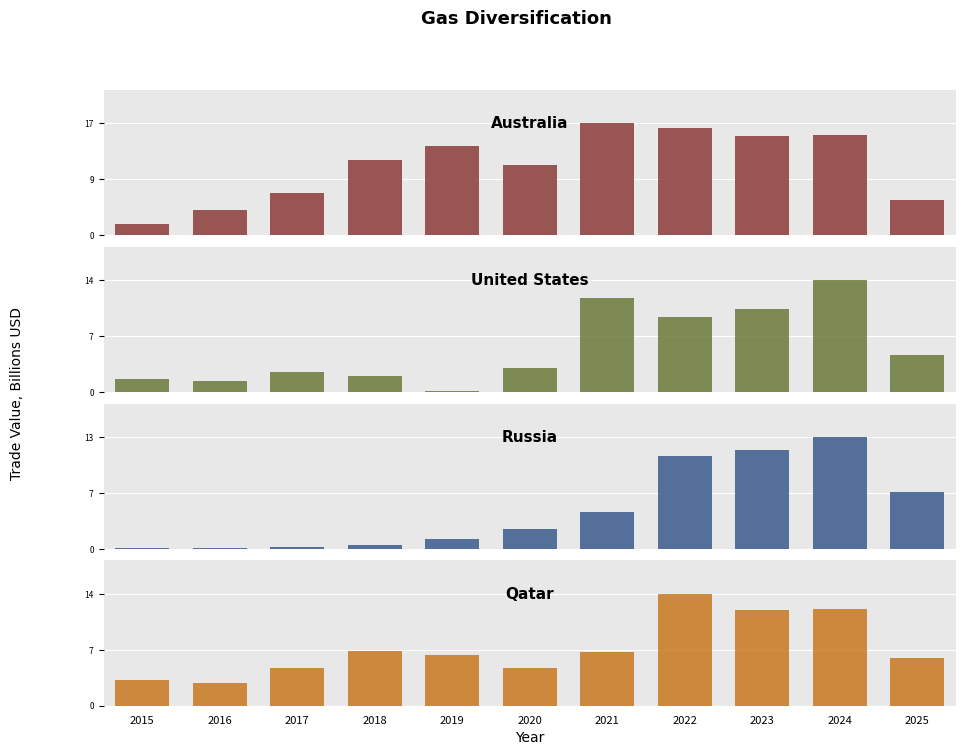

At how many categories does at least one series exceed 11?

6